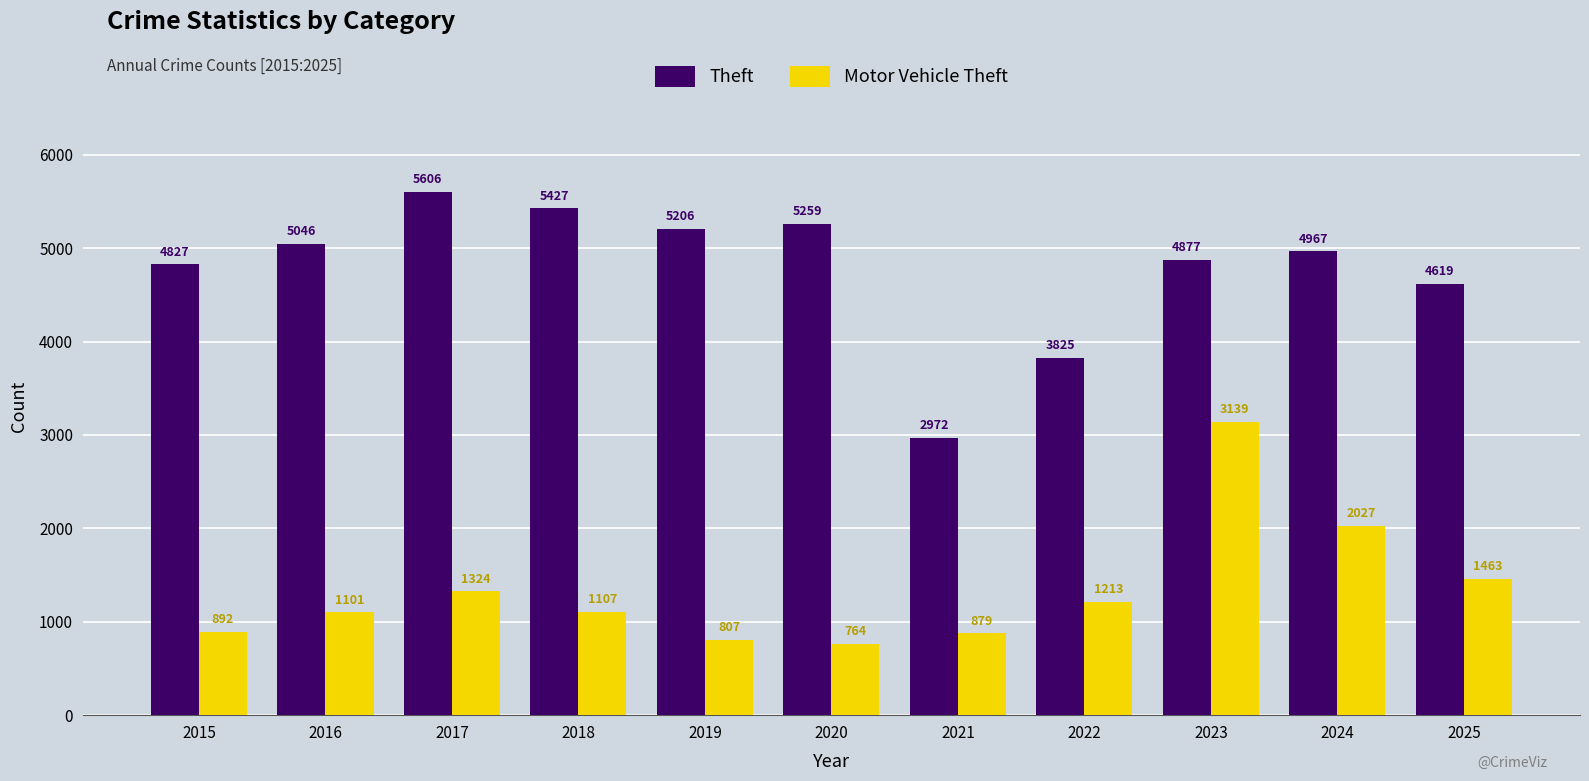

Where does the Theft series first go above 4967?

2016